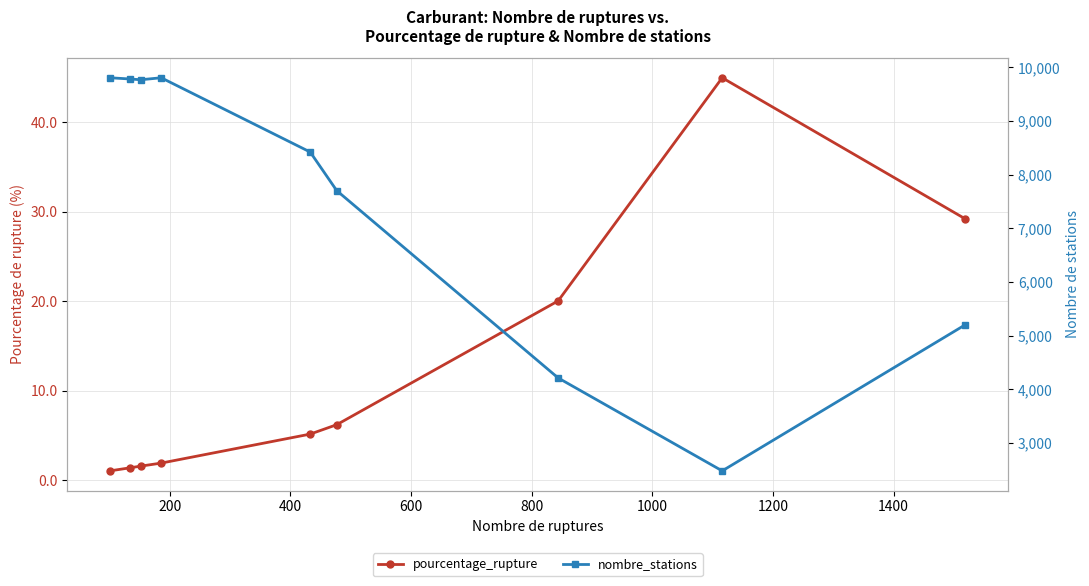

True or false: pourcentage_rupture and nombre_stations cross at least once.

False